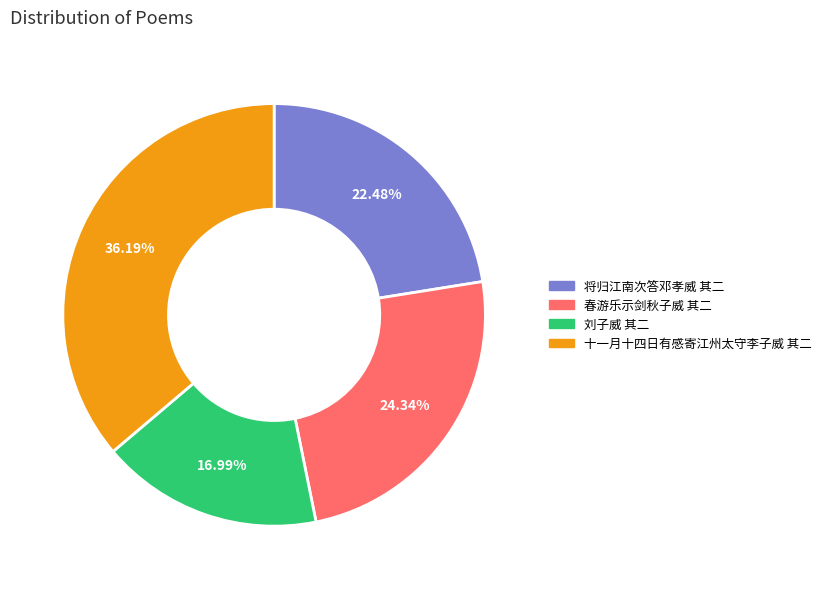

Is there any slice that represents more than half of the pie?

No